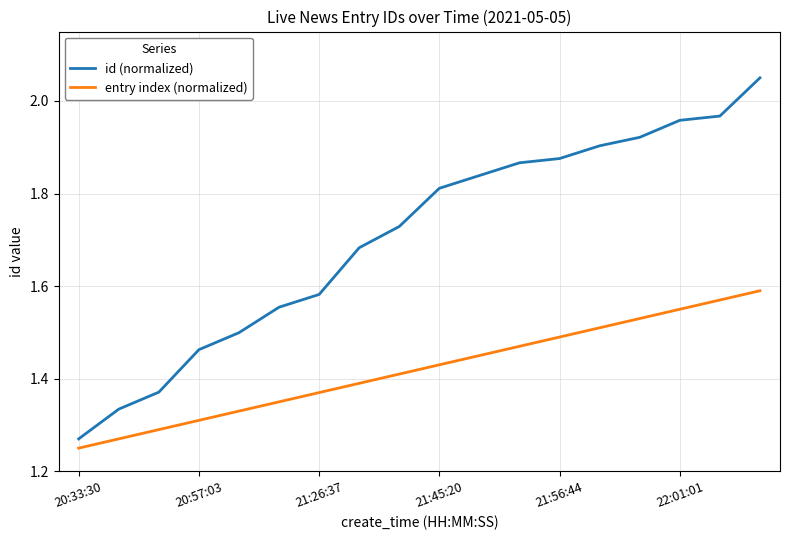

Rank the series by their average value, from lowest to highest.

entry index (normalized), id (normalized)